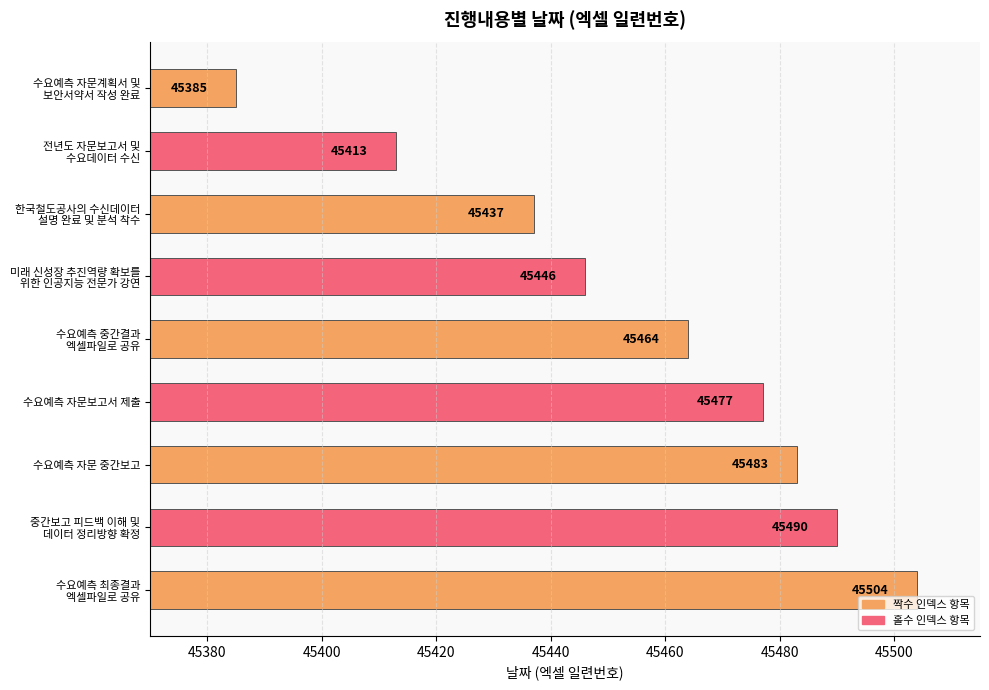

What is the value of the 9th bar from the top?

45504